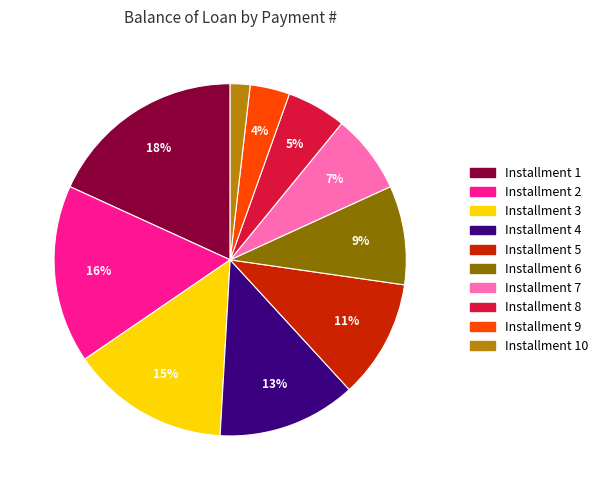

Do Installment 1 and Installment 6 together represent more than half of the pie?

No